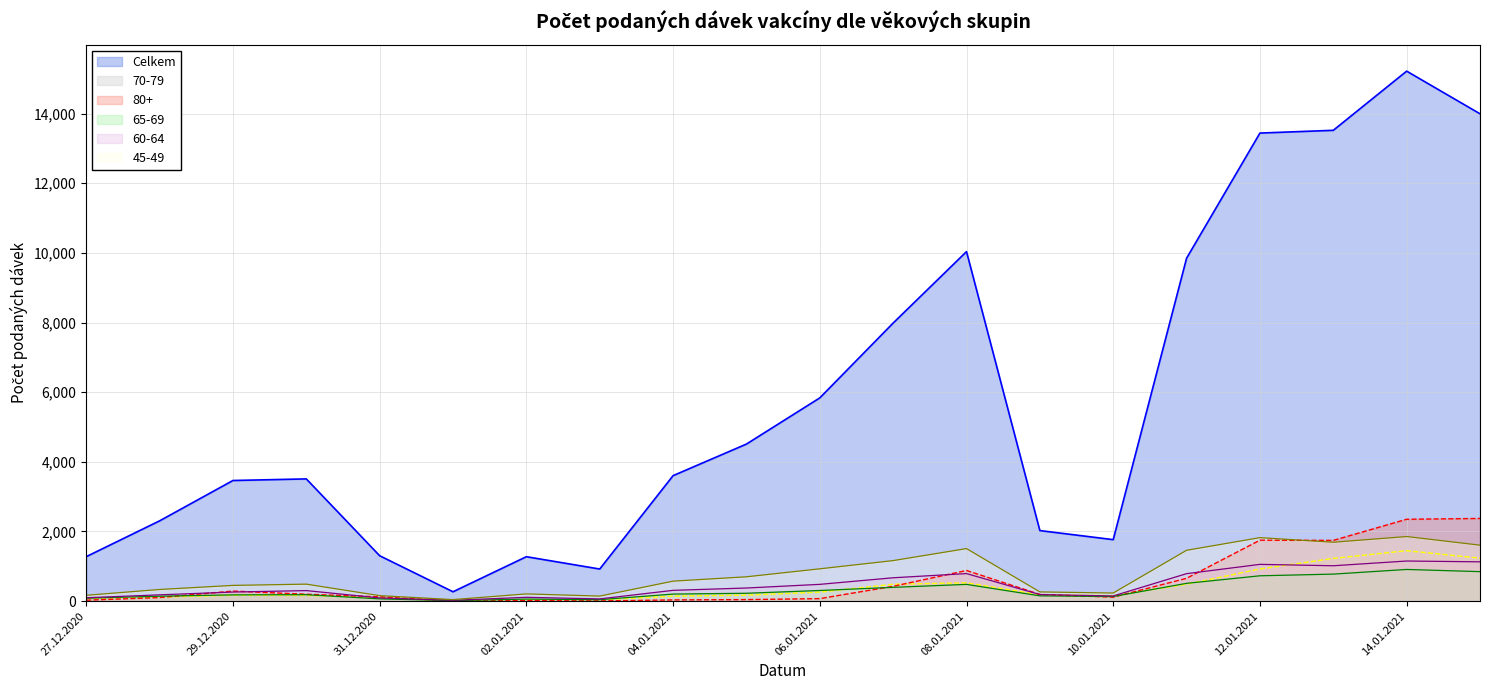

True or false: 45-49 has more than 2 points higher than both neighbors.

True